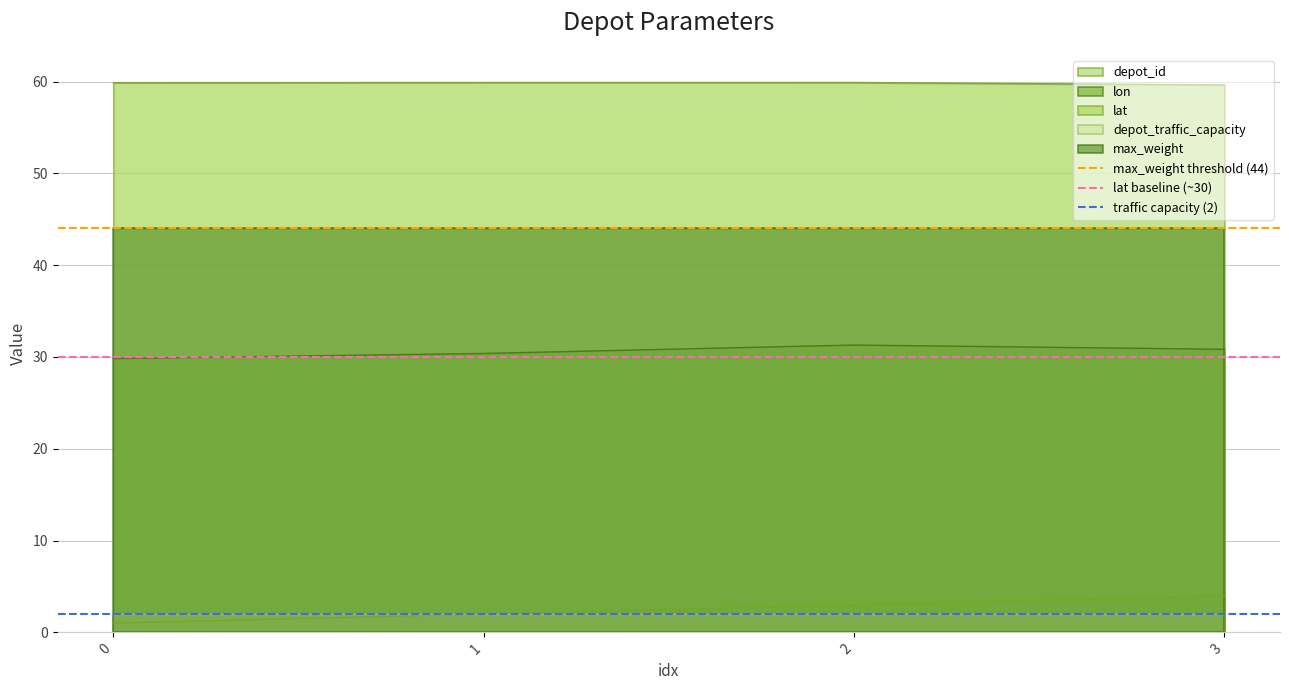

What is the highest value of the depot_id series?

4.0